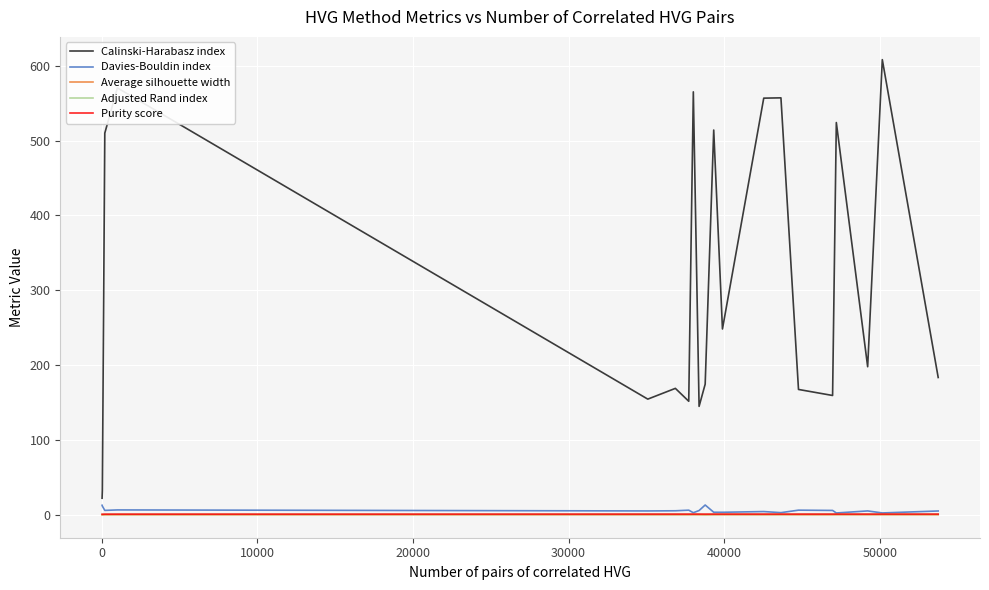

What is the maximum value shown in the chart?

608.3